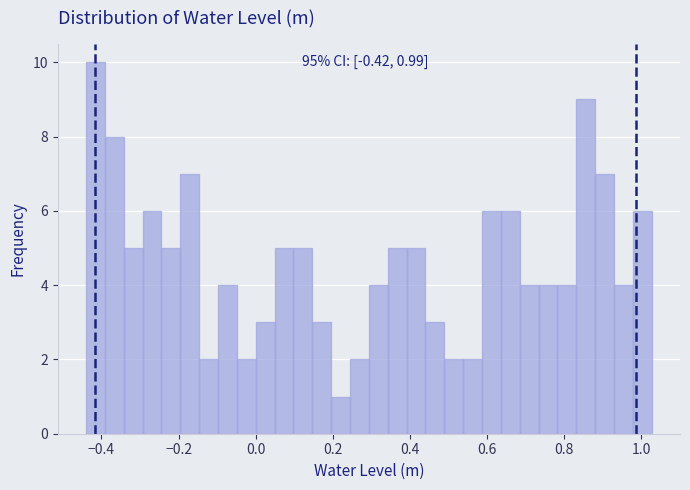

Read against the x-axis, roughly where is the centre of the tallest bar?

-0.42